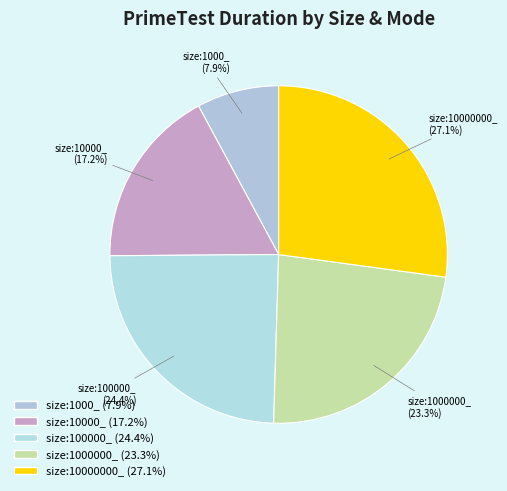

Rank the categories by value from highest to lowest.

size:10000000_, size:100000_, size:1000000_, size:10000_, size:1000_